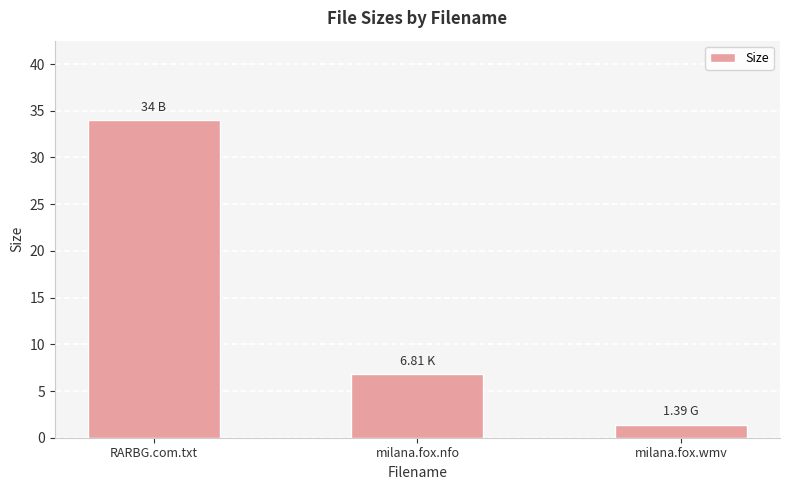

What is the average value?

14.1